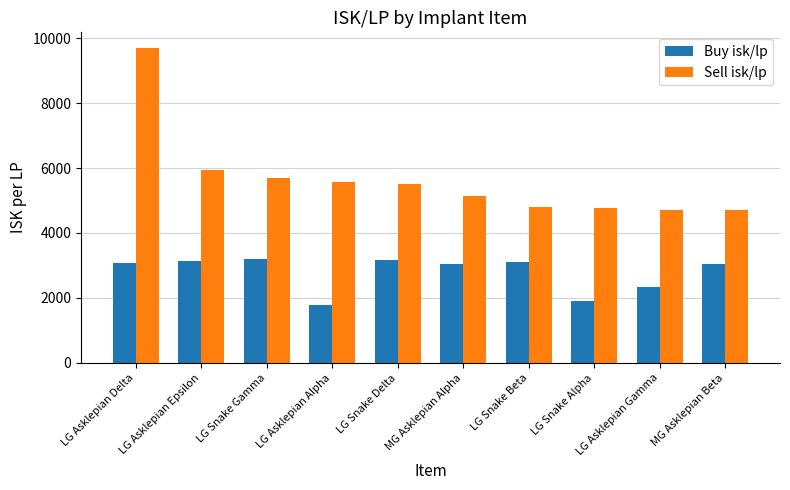

Which label corresponds to the largest value in the chart?

LG Asklepian Delta